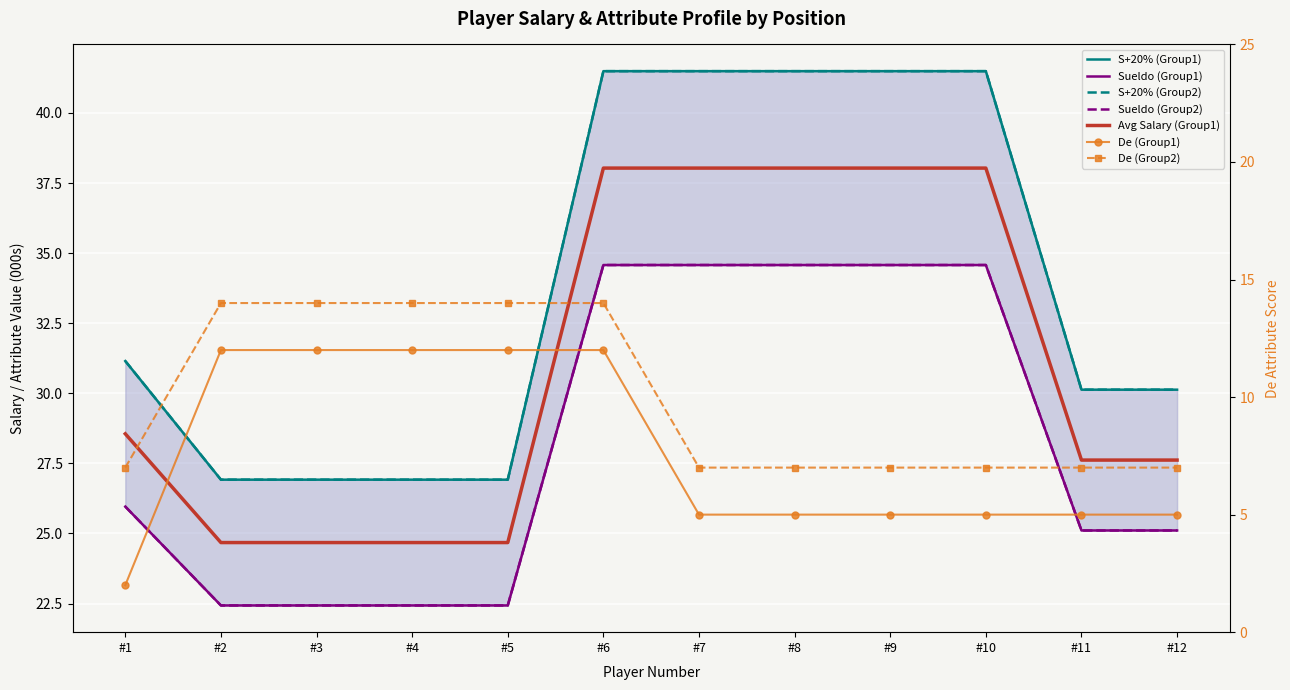

Which series has the largest range (max minus min)?

S+20% (Group1)